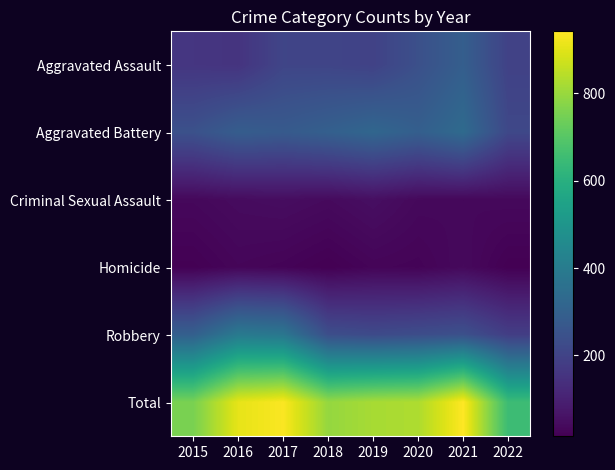

Reading left to right, transcribe all the data shown in this chart.

Aggravated Assault: 2015=160	2016=154	2017=207	2018=206	2019=197	2020=242	2021=292	2022=197
Aggravated Battery: 2015=246	2016=288	2017=277	2018=297	2019=321	2020=294	2021=336	2022=215
Criminal Sexual Assault: 2015=34	2016=43	2017=47	2018=40	2019=51	2020=36	2021=33	2022=36
Homicide: 2015=17	2016=29	2017=24	2018=15	2019=27	2020=24	2021=37	2022=16
Robbery: 2015=297	2016=394	2017=381	2018=237	2019=224	2020=233	2021=244	2022=185
Total: 2015=754	2016=908	2017=936	2018=795	2019=820	2020=829	2021=942	2022=649